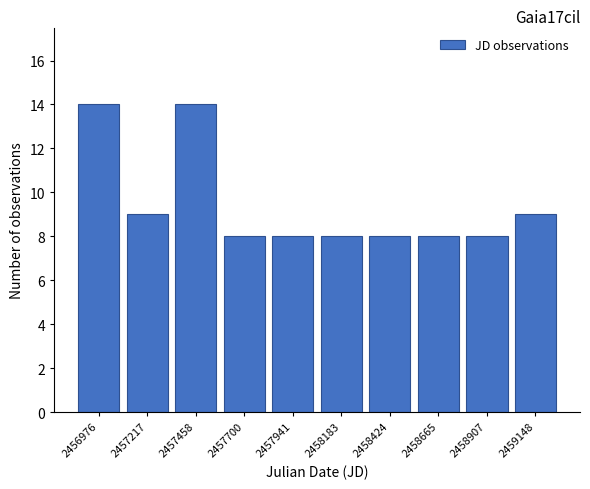

Reading left to right, extract all data points from this chart.

2456976=14	2457217=9	2457458=14	2457700=8	2457941=8	2458183=8	2458424=8	2458665=8	2458907=8	2459148=9